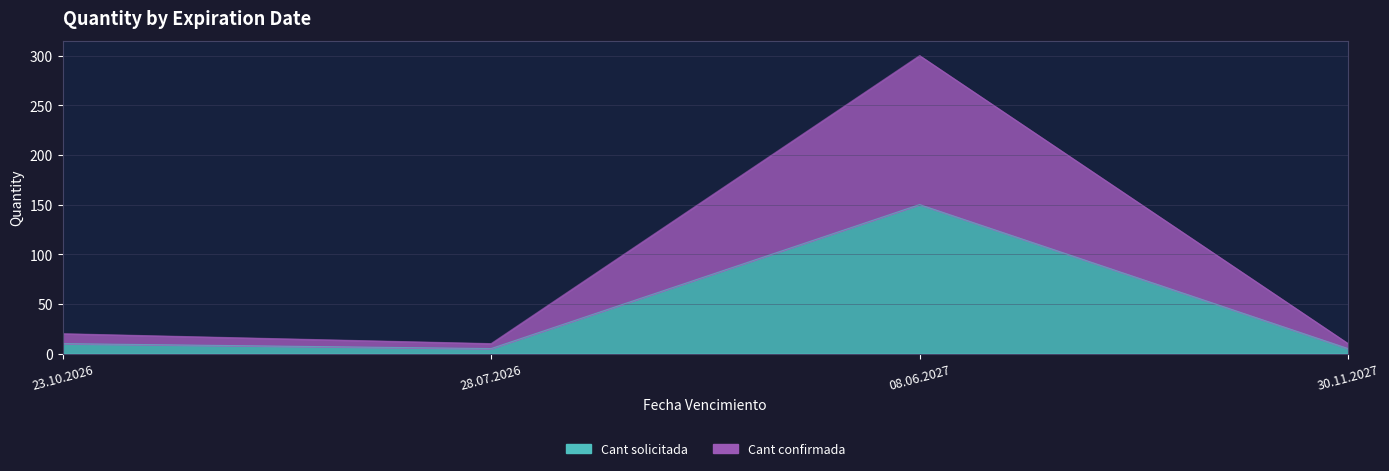

What is the maximum value shown in the chart?

300